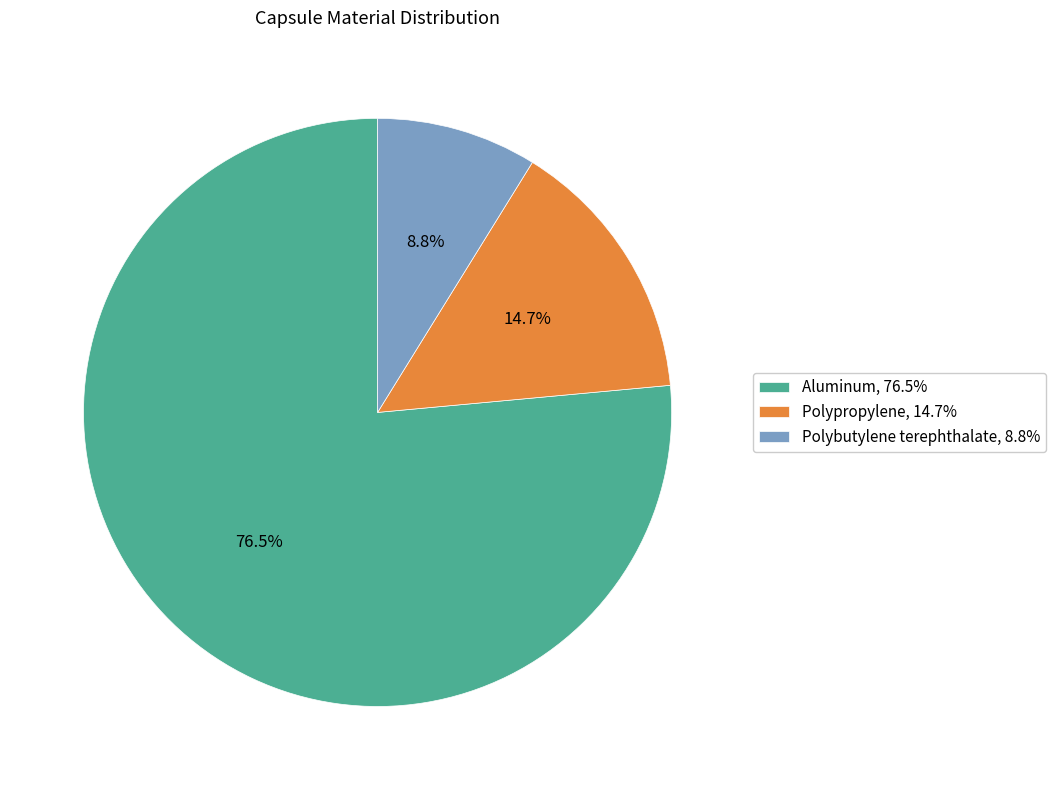

Is it true that Polypropylene is 15% of the pie?

True